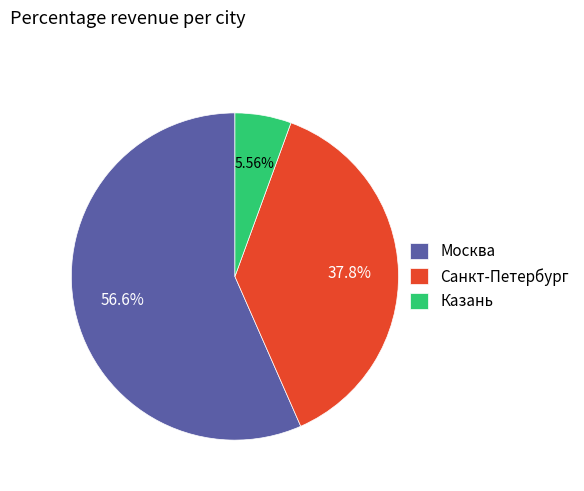

Count the number of slices in the pie.

3